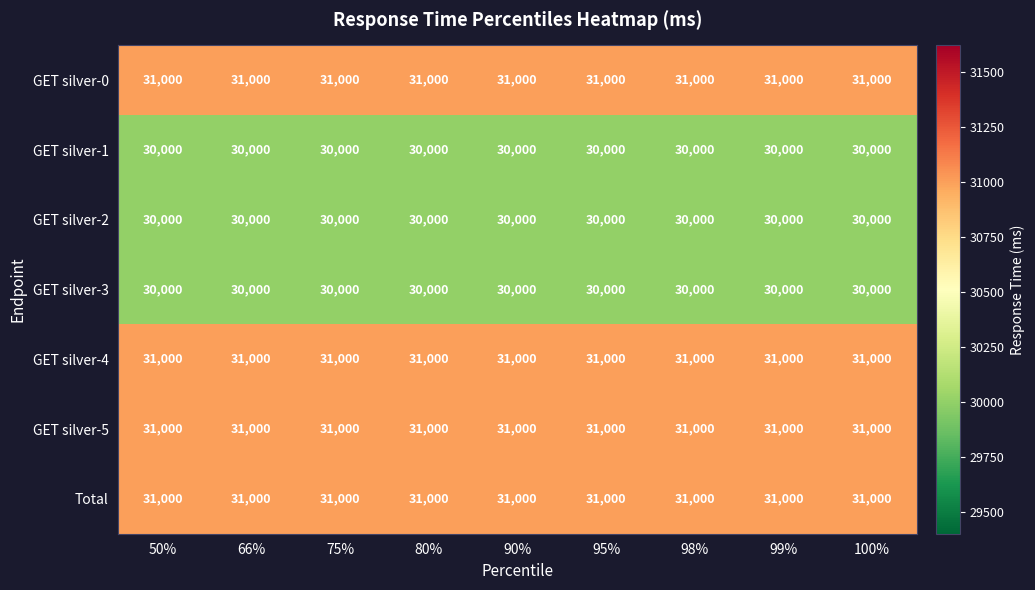

The value of GET silver-1 at 98% is 39209. True or false?

False